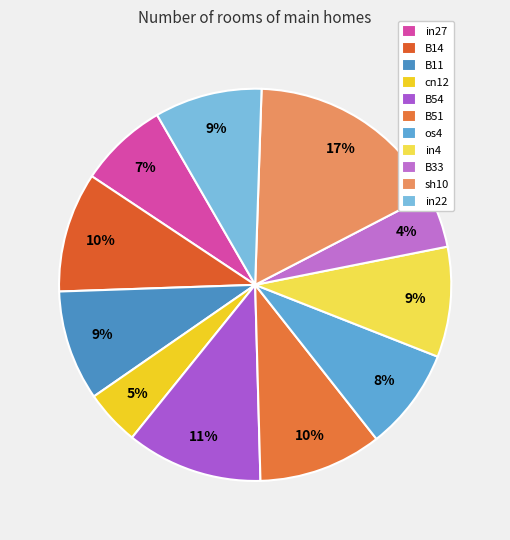

Does in22 account for over 50% of the chart?

No